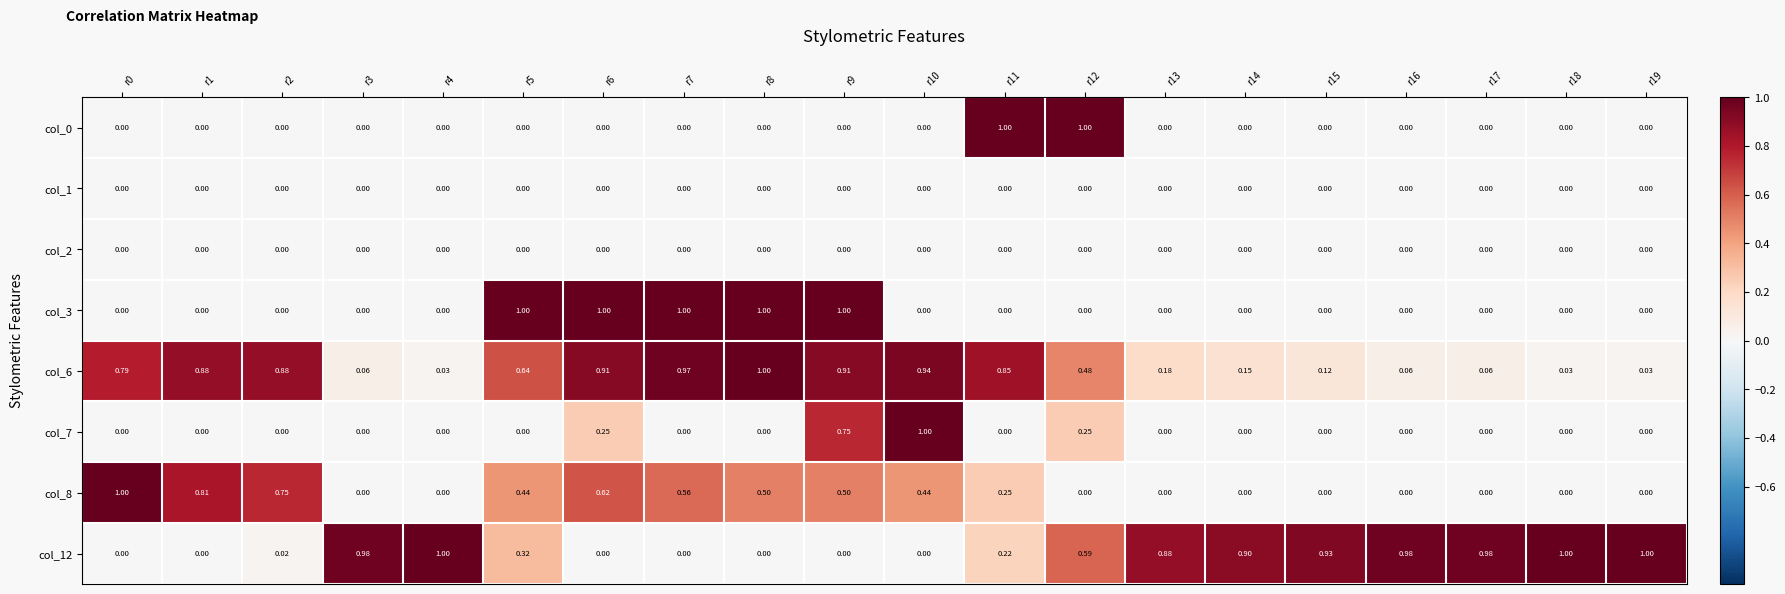

At which category is the sum across all series the highest?

r9